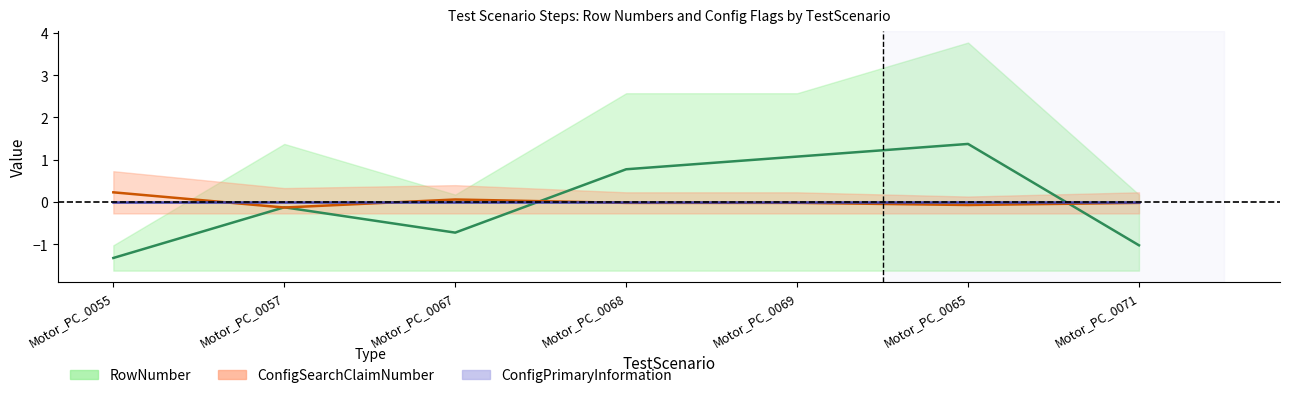

At which category does the chart reach its peak across all series?

Motor_PC_0065